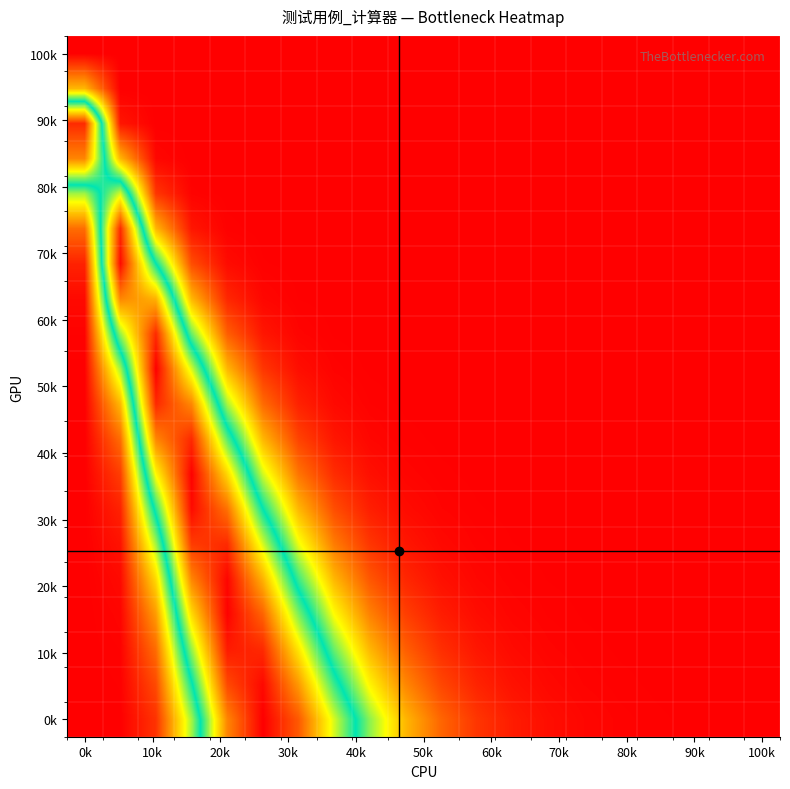

Count the number of data series in this chart.

20